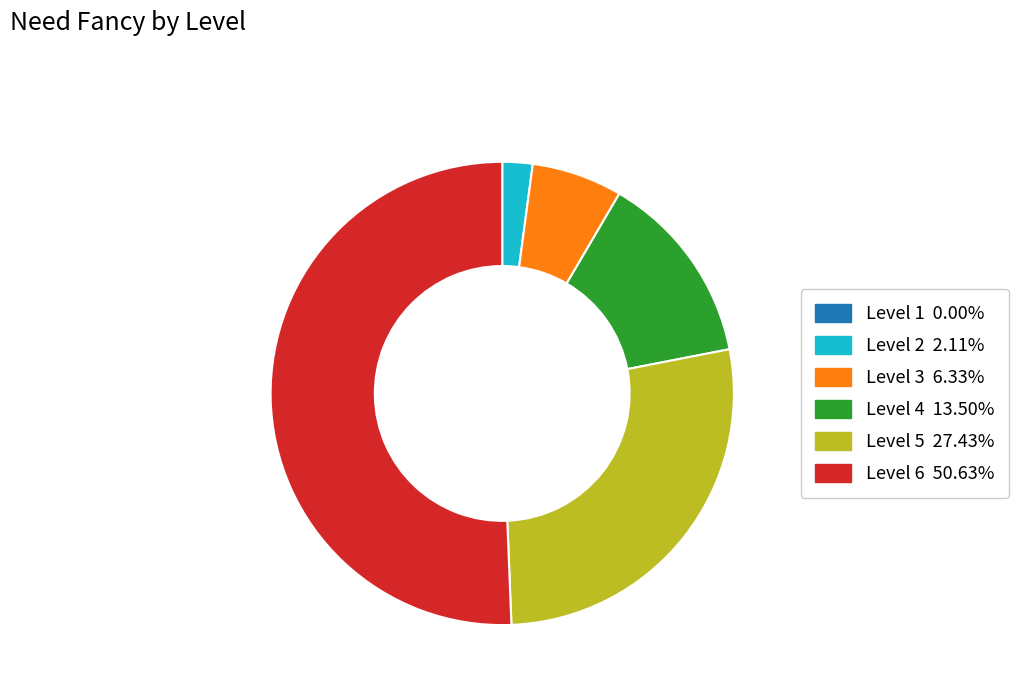

Is the sum of Level 6 and Level 5 greater than half?

Yes